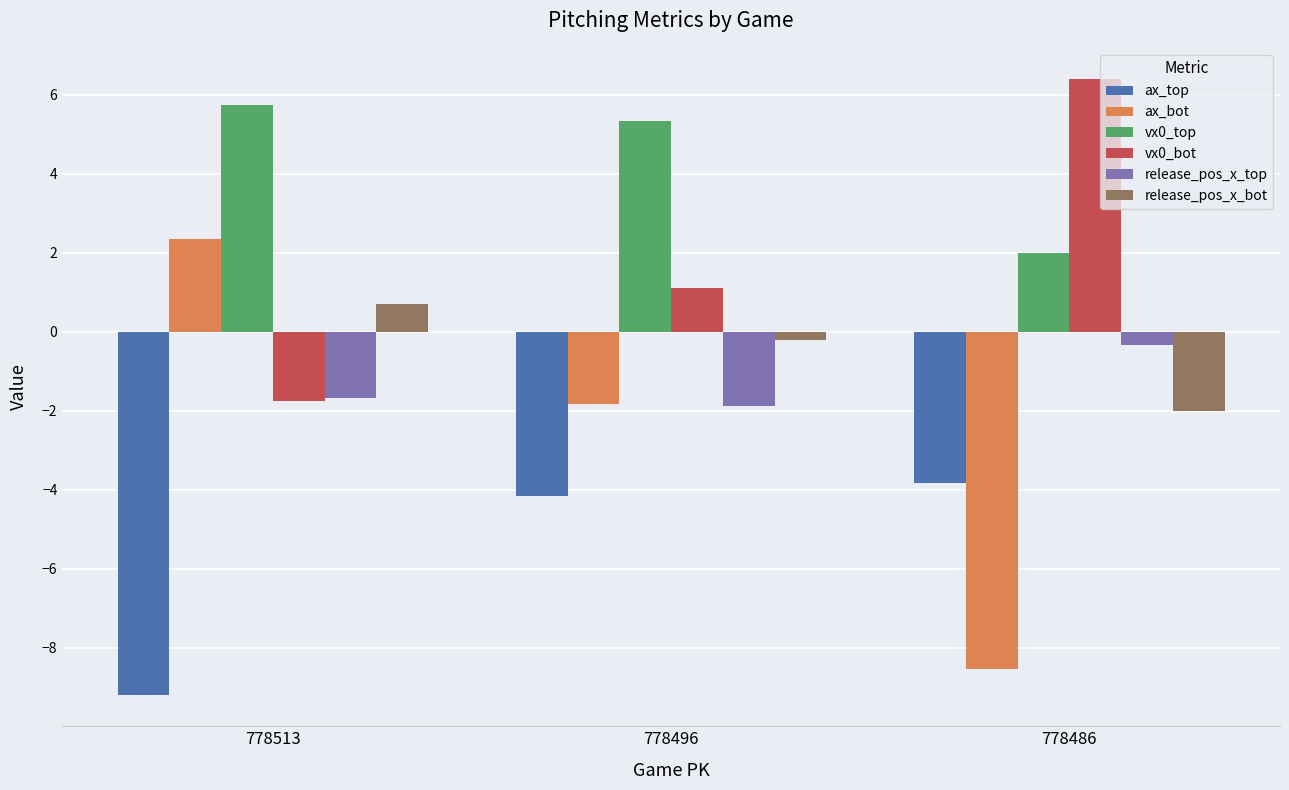

How many bars are there in each group?

6